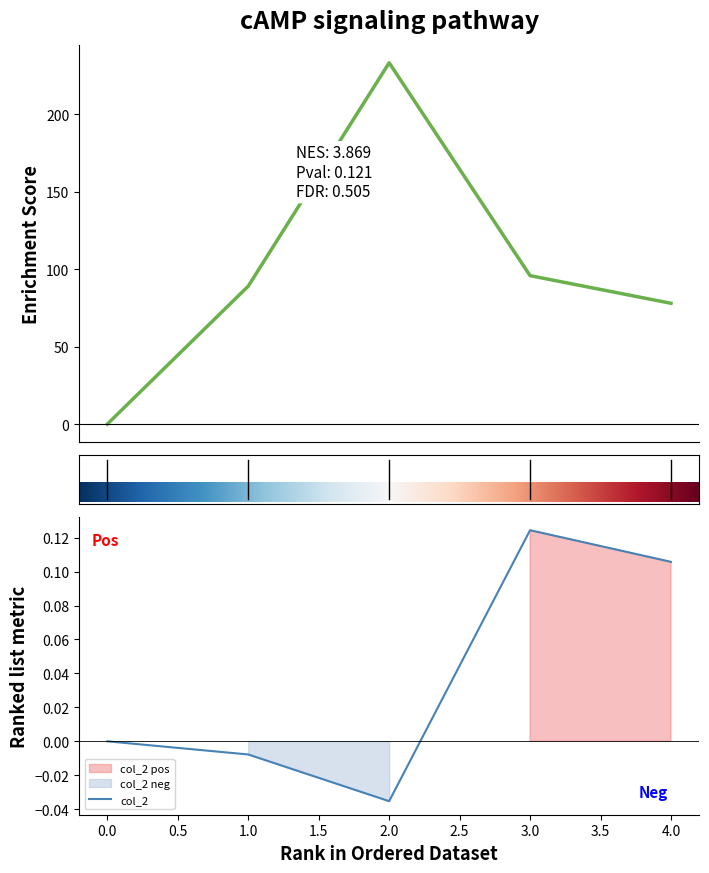

Which category has the lowest value in the col_2 series?

2.0